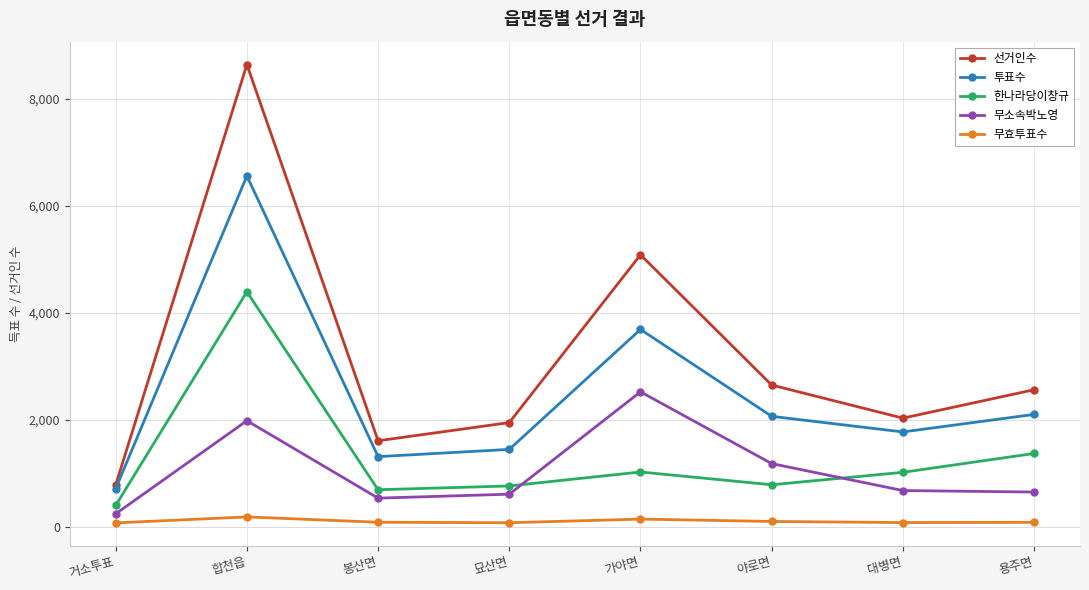

List the labels in order of 선거인수 value, smallest first.

거소투표, 봉산면, 묘산면, 대병면, 용주면, 야로면, 가야면, 합천읍